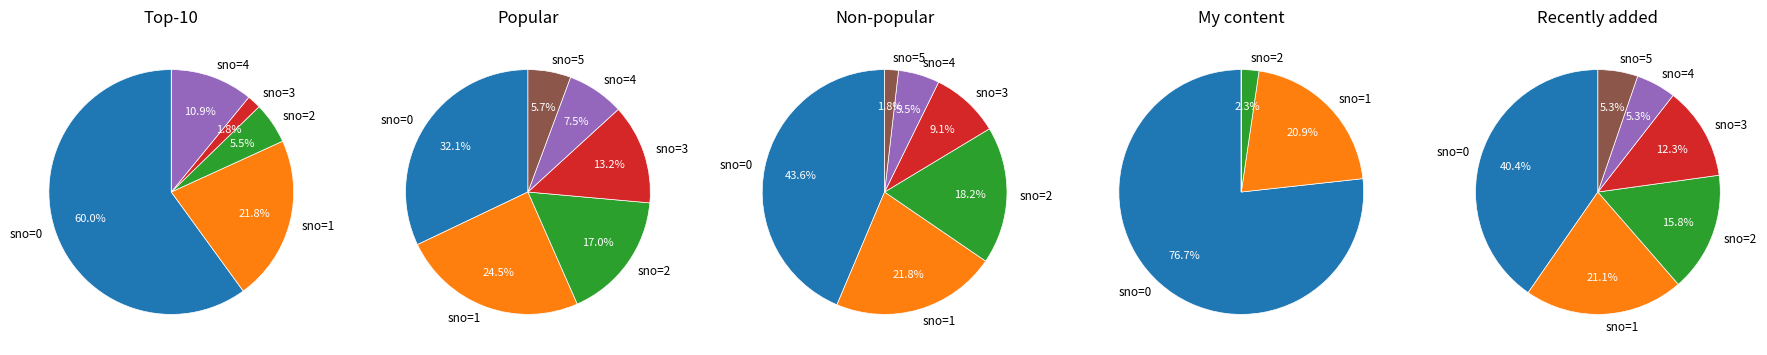

How many segments does this pie chart have?

6